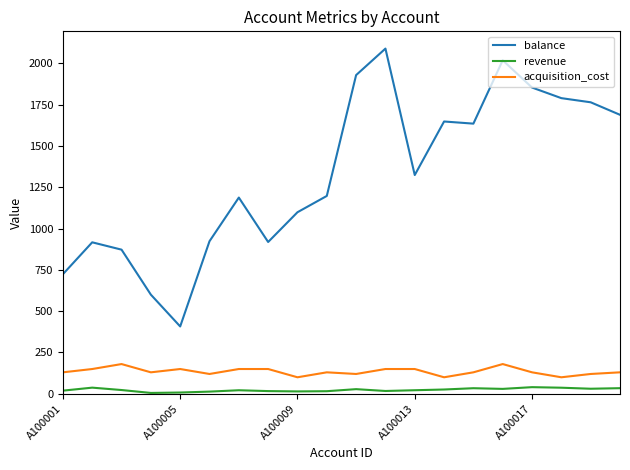

True or false: revenue and acquisition_cost cross at least once.

False